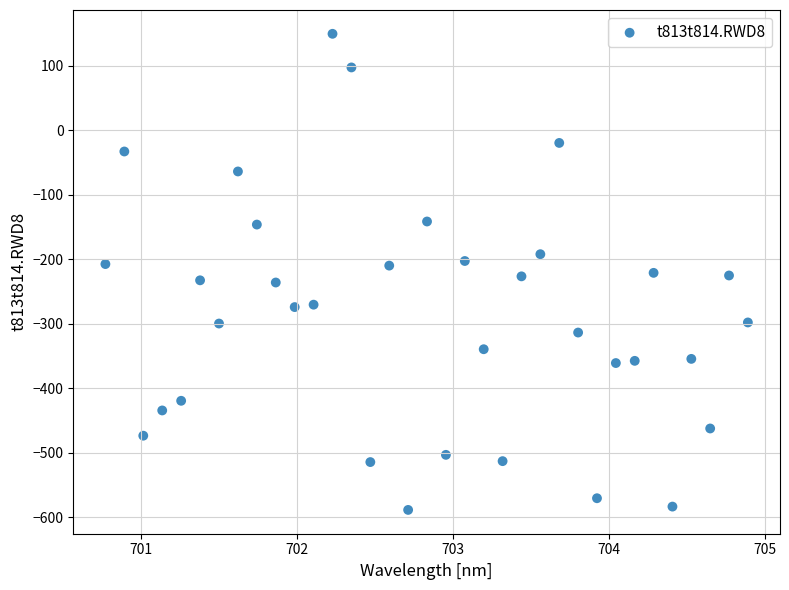

What is the range of X values (max minus min)?

4.1